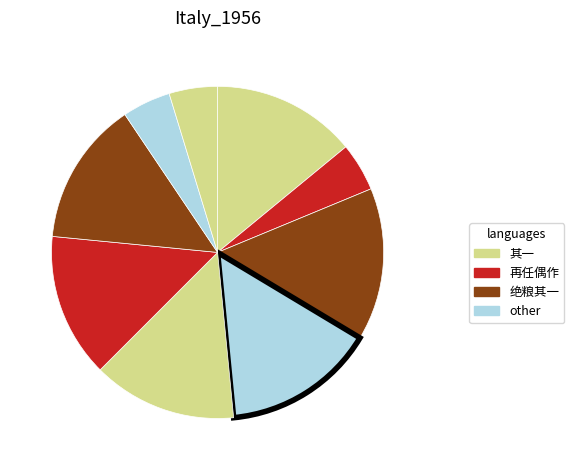

How many slices are in this pie chart?

9